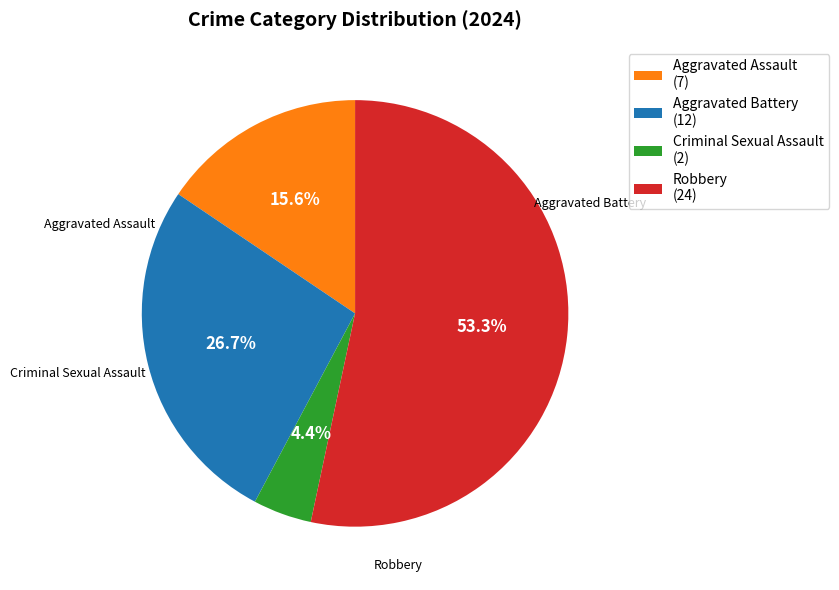

Which slice is the largest?

Robbery